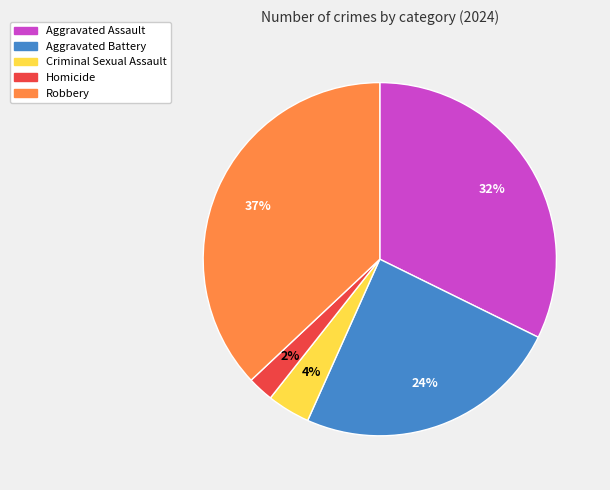

Which has a higher value, Criminal Sexual Assault or Aggravated Battery?

Aggravated Battery